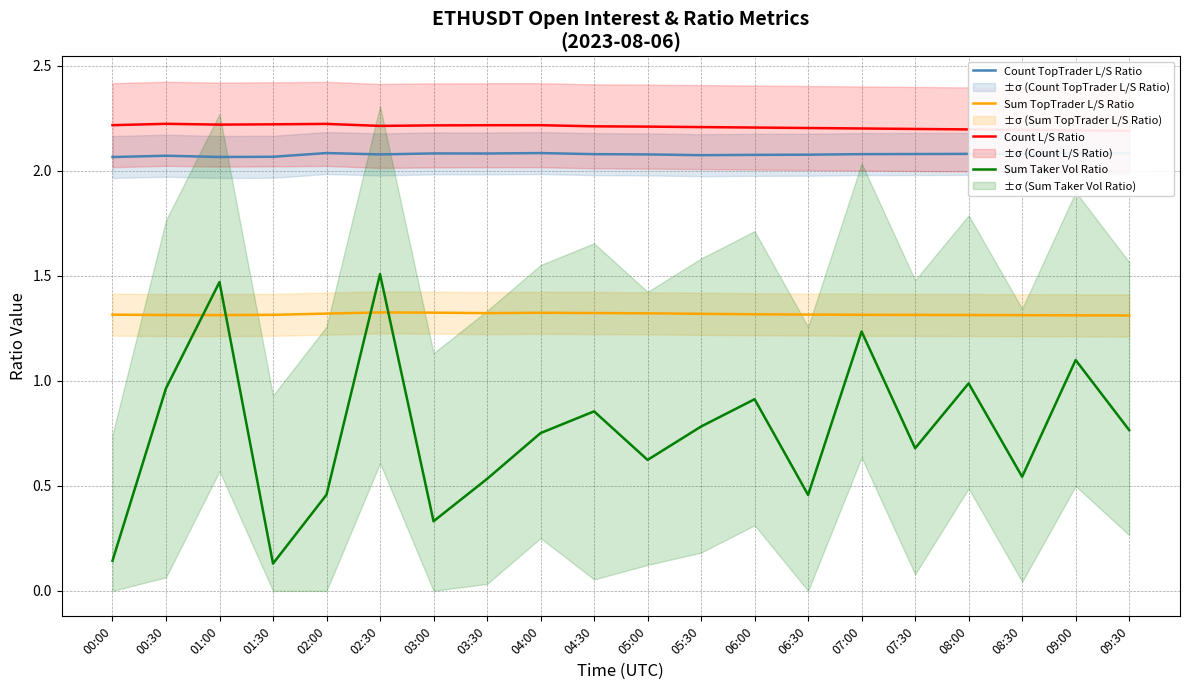

How many Count TopTrader L/S Ratio values are between 2 and 3?

20